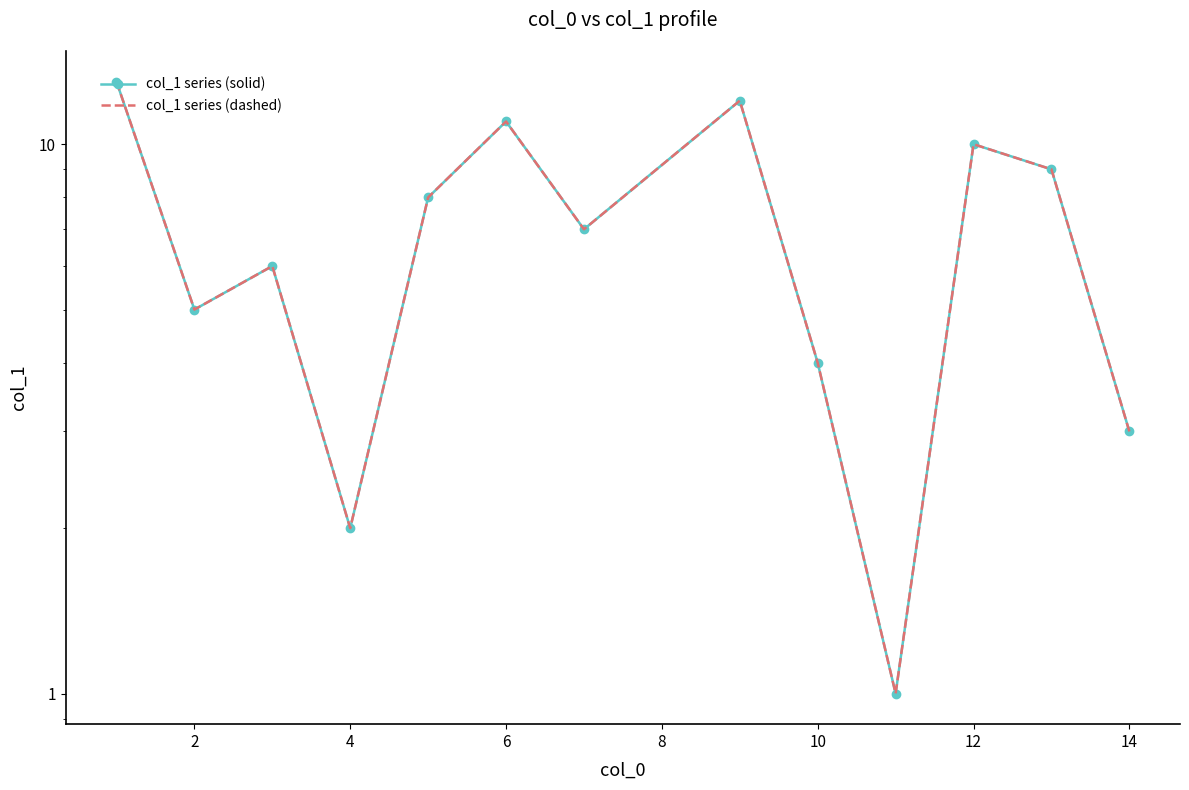

How many lines are shown in the chart?

2